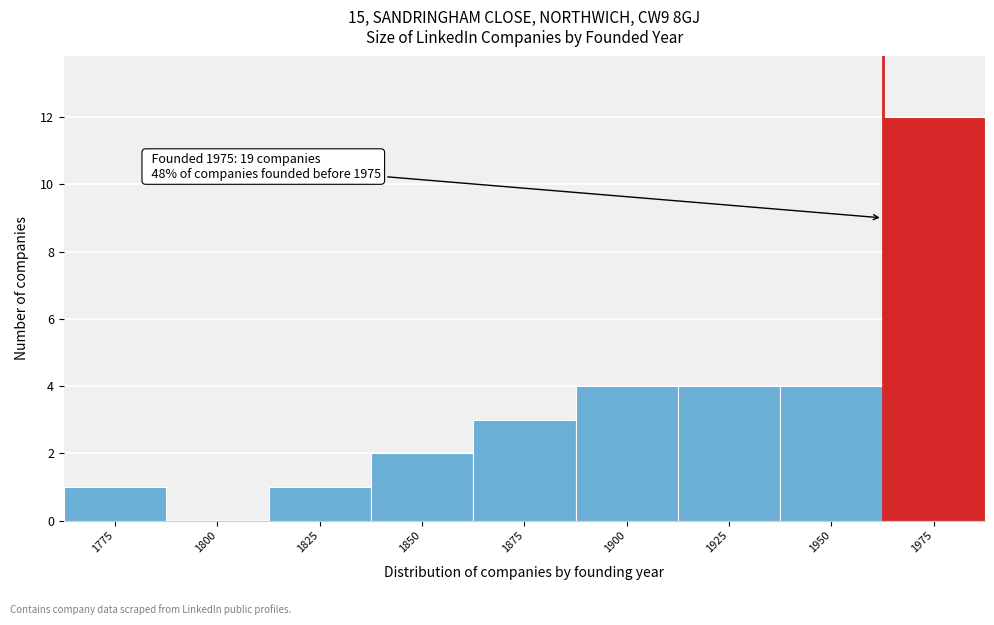

Reading left to right, list all the values displayed in this chart.

1775=1	1800=0	1825=1	1850=2	1875=3	1900=4	1925=4	1950=4	1975=12